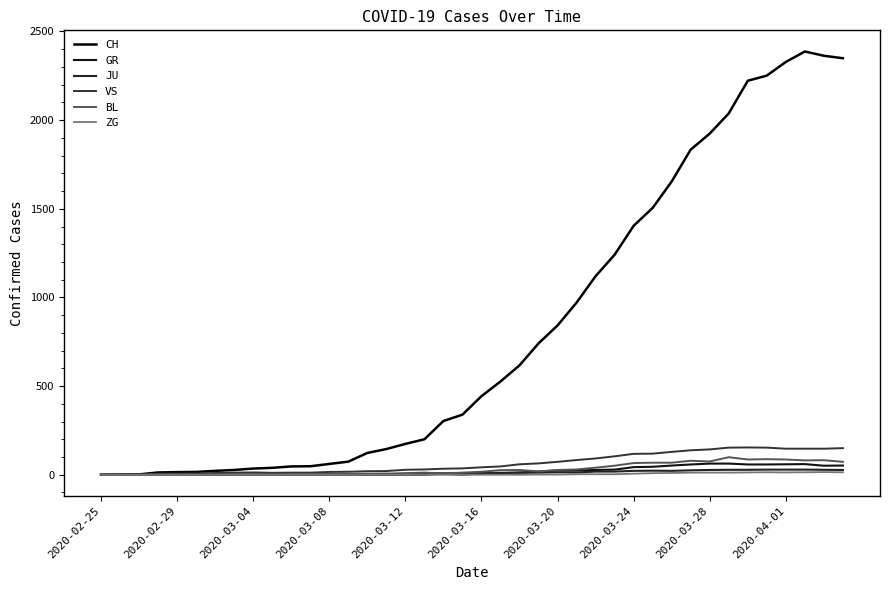

Which series has the largest total across all categories?

CH